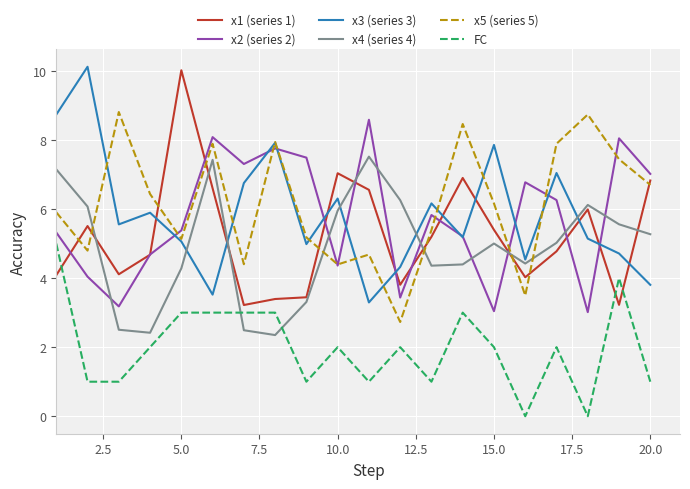

Which series ends up on top after the final intersection of x4 (series 4) and x2 (series 2)?

x2 (series 2)